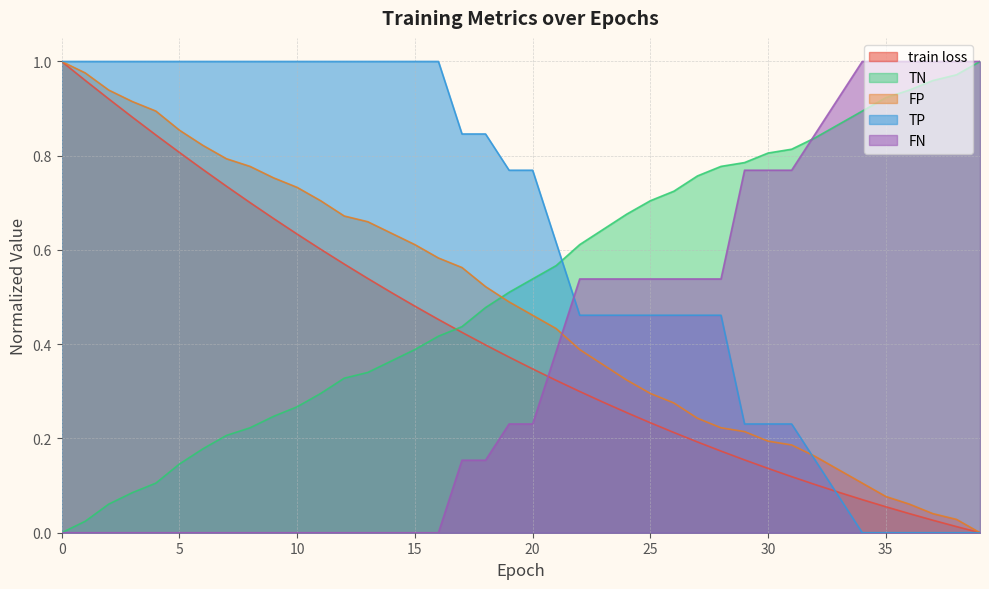

Is it true that TP equals 1.8 at 10?

False